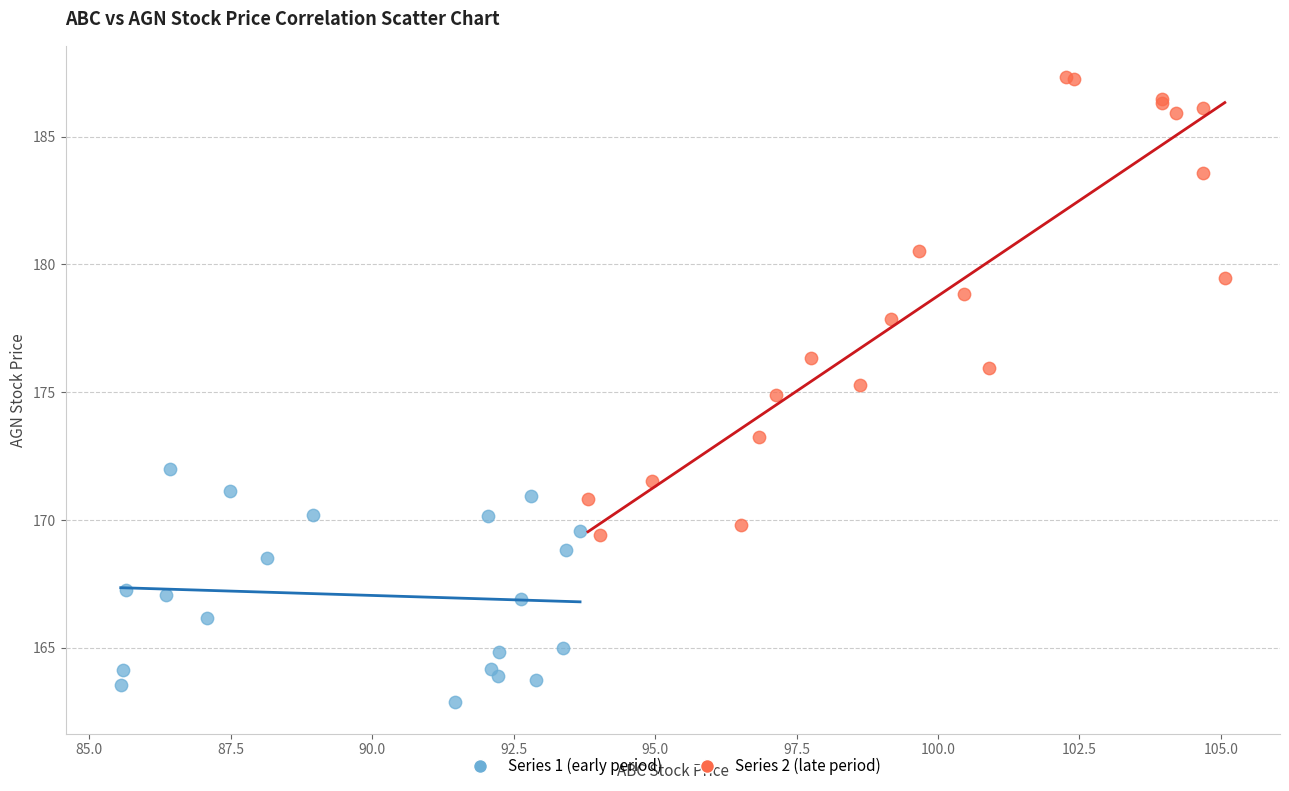

Which series has the widest spread of Y values?

Series 2 (late period)